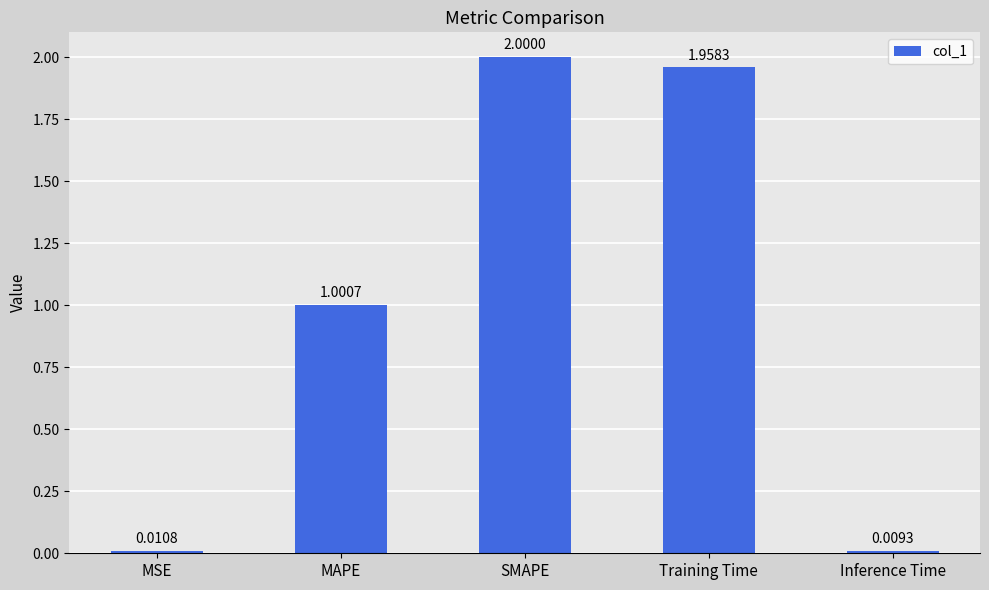

How many bars are there in total?

5